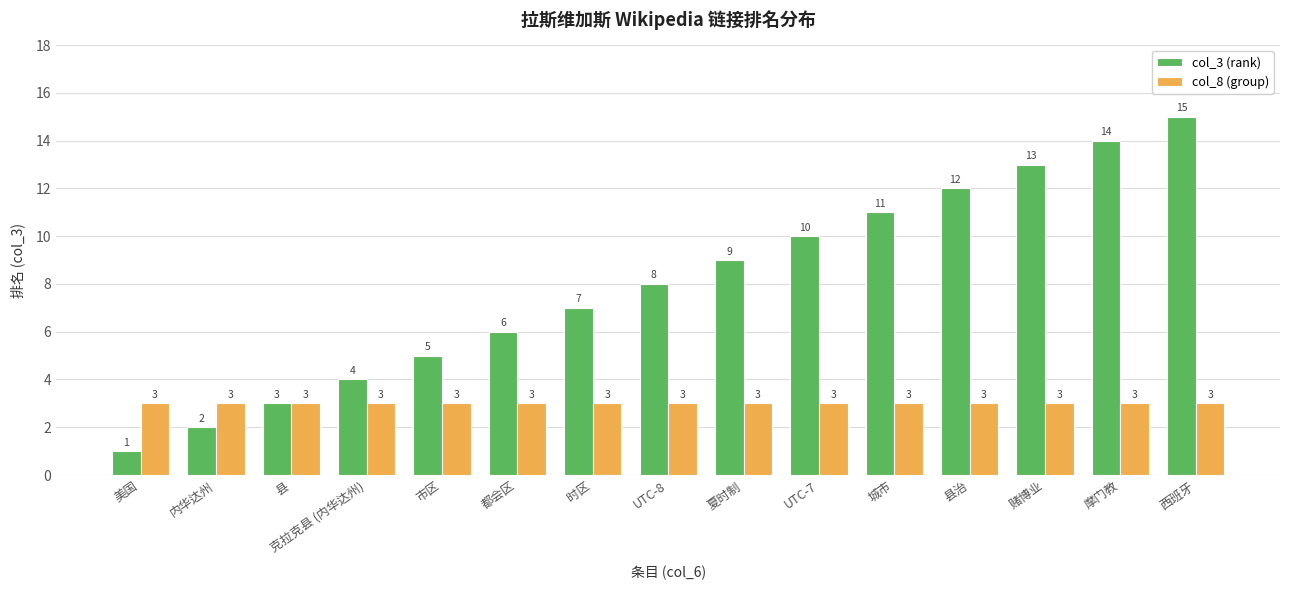

Where is col_3 (rank) nearest to the value 8?

UTC-8